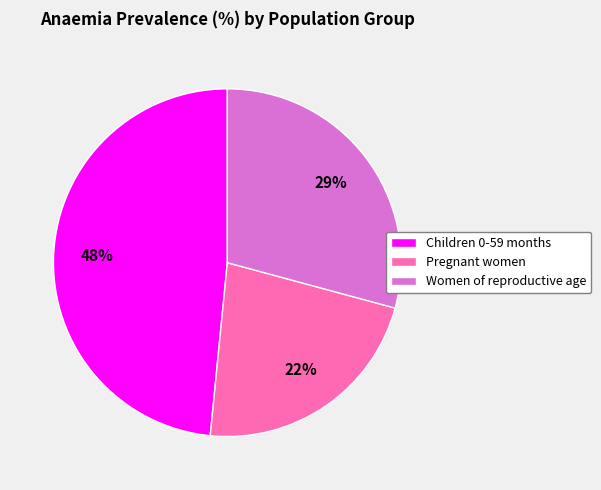

Combined, do Pregnant women and Children 0-59 months account for over 50%?

Yes